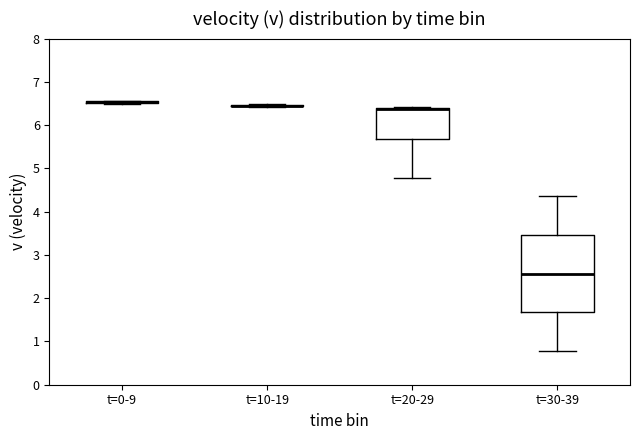

Reading left to right, read every box against the y-axis: the position of its median line, the range the box covers, and the ends of its whiskers. The values are not printed on the chart, so give them approximately, as read against the axis.

t=0-9: box collapsed to a line at 6.5, whiskers 6.5 to 6.6
t=10-19: box collapsed to a line at 6.5, whiskers 6.4 to 6.5
t=20-29: median 6.4 (drawn on the box's upper edge), box 5.7 to 6.4, whiskers 4.8 to 6.4
t=30-39: median 2.6, box 1.7 to 3.5, whiskers 0.8 to 4.4